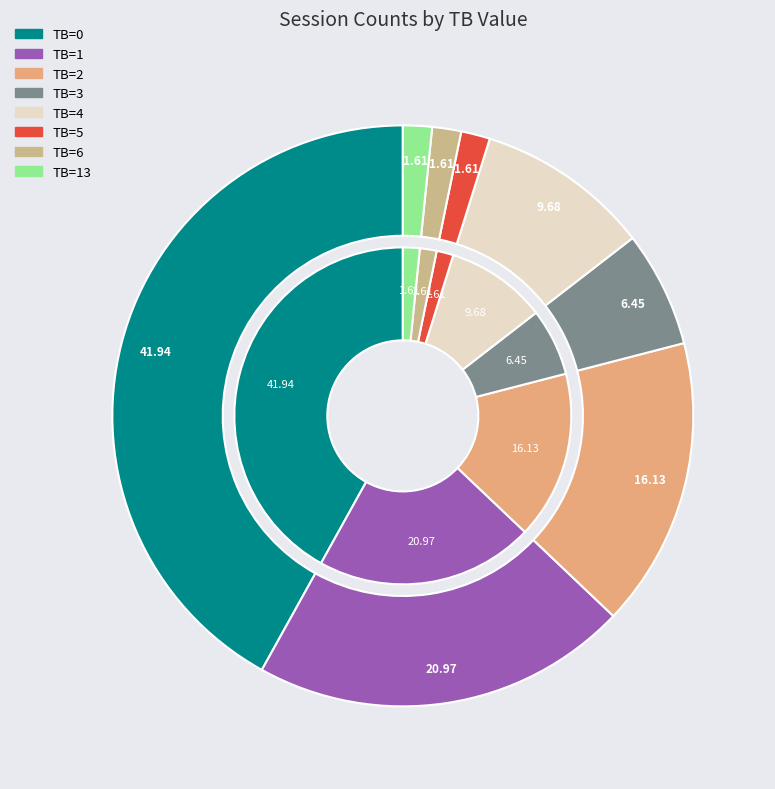

How many slices are in this pie chart?

8